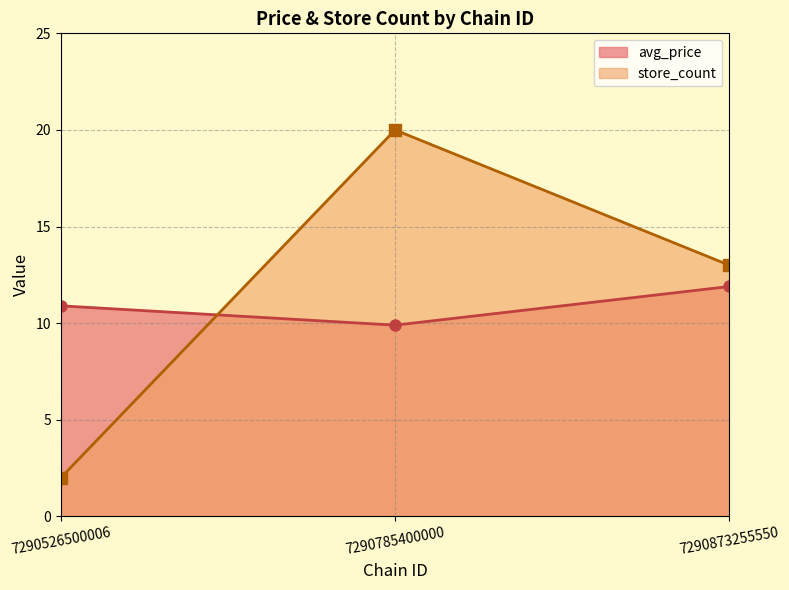

What is the difference between the maximum and minimum values in the store_count series?

18.0